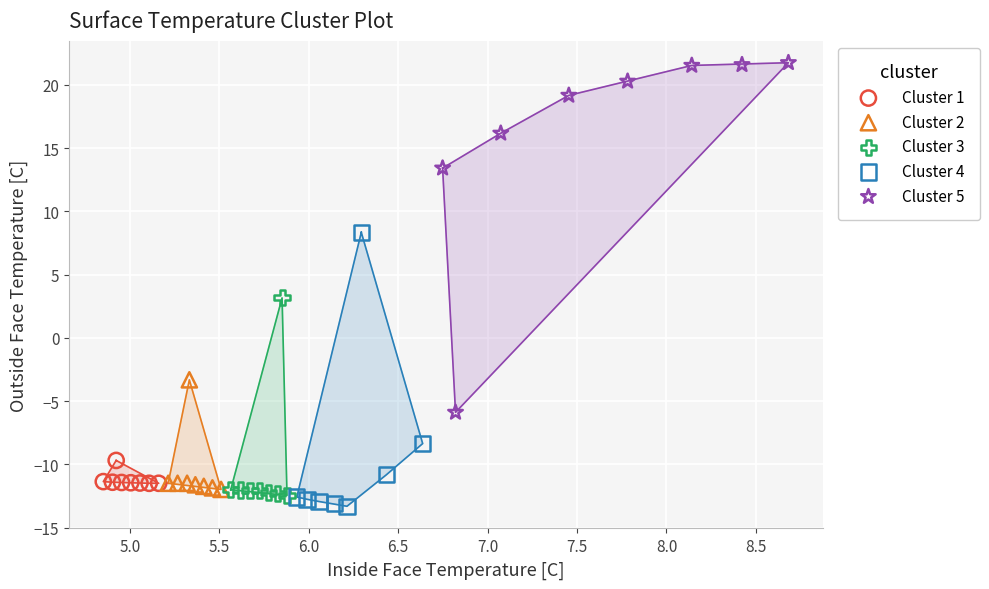

Which series has the largest Y range (max minus min)?

Cluster 5